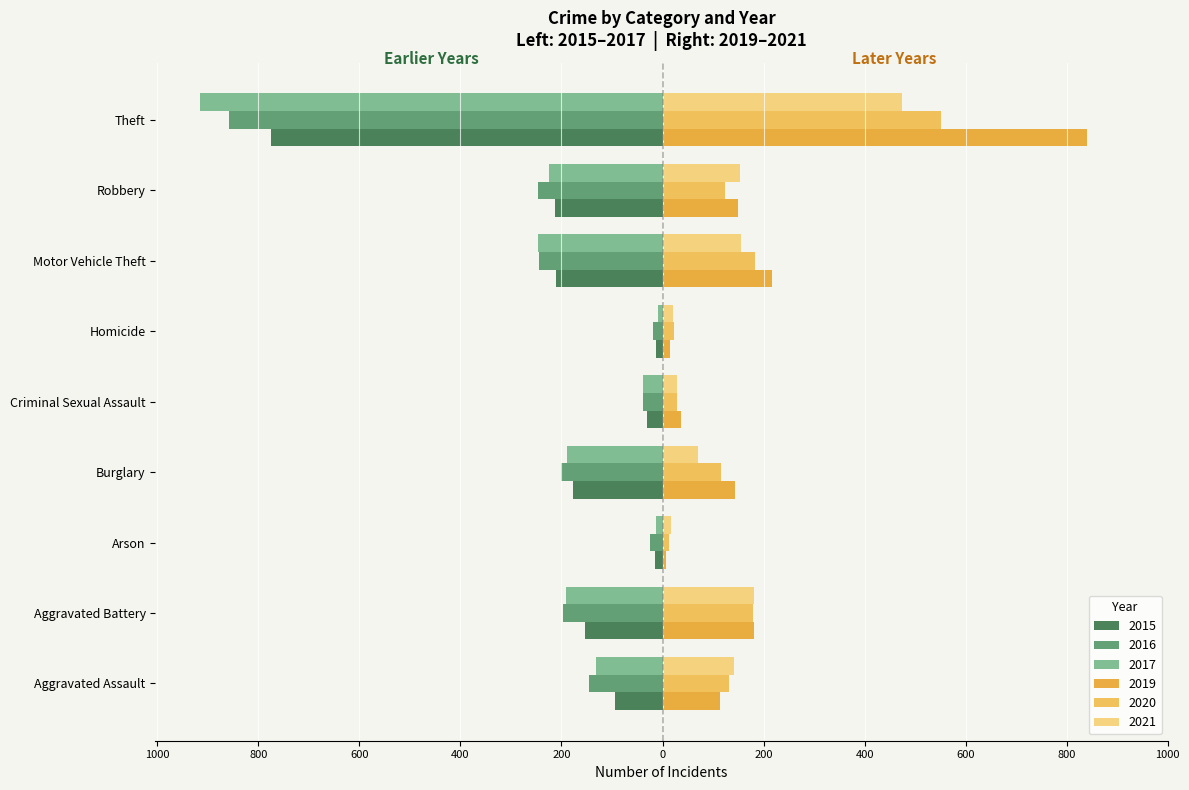

The value of 2019 at Motor Vehicle Theft is 86. True or false?

False